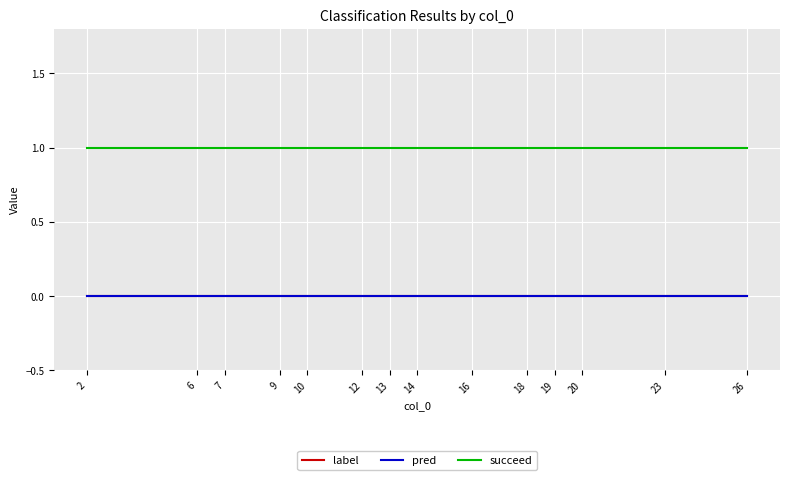

Does the chart display data point markers on the line(s)?

No